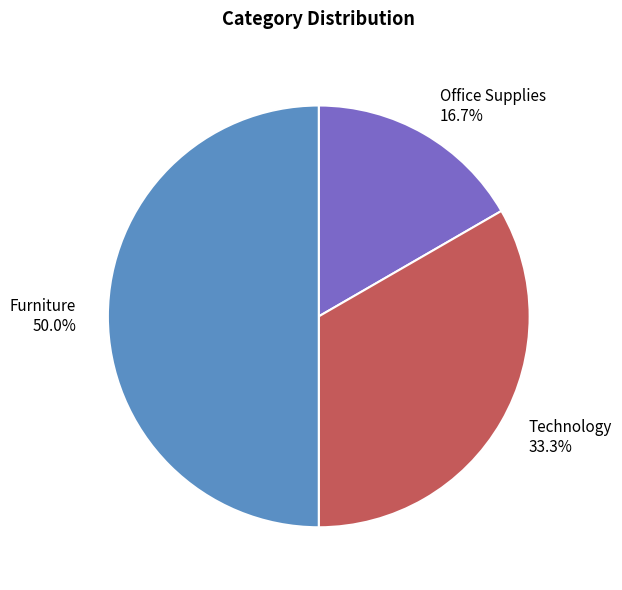

How many segments does this pie chart have?

3